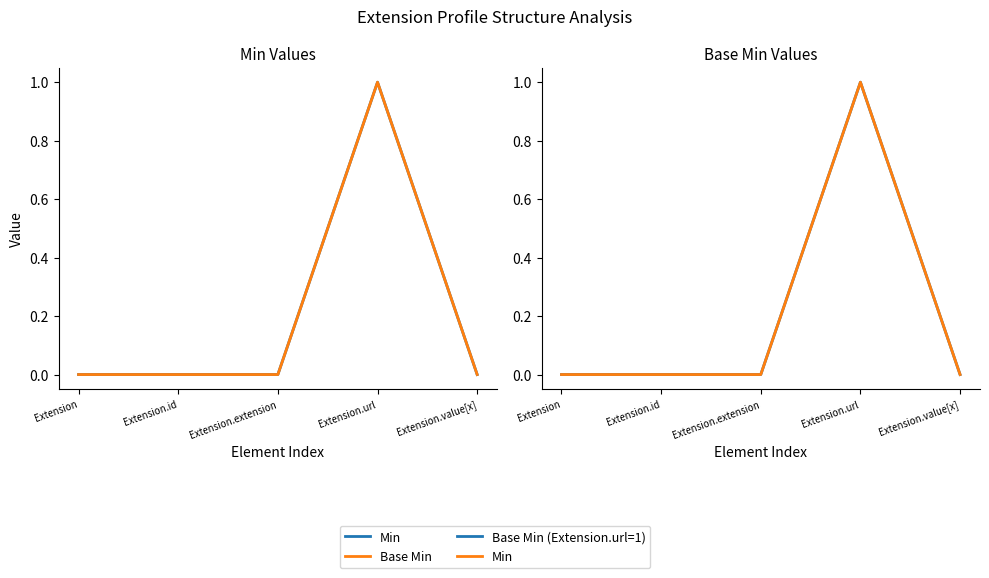

At which category does Min reach its first local peak?

Extension.url